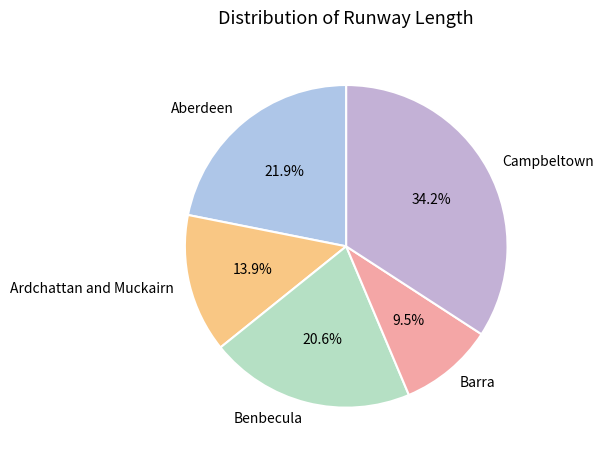

Approximately how many times larger is the value at Barra compared to Campbeltown?

0.3